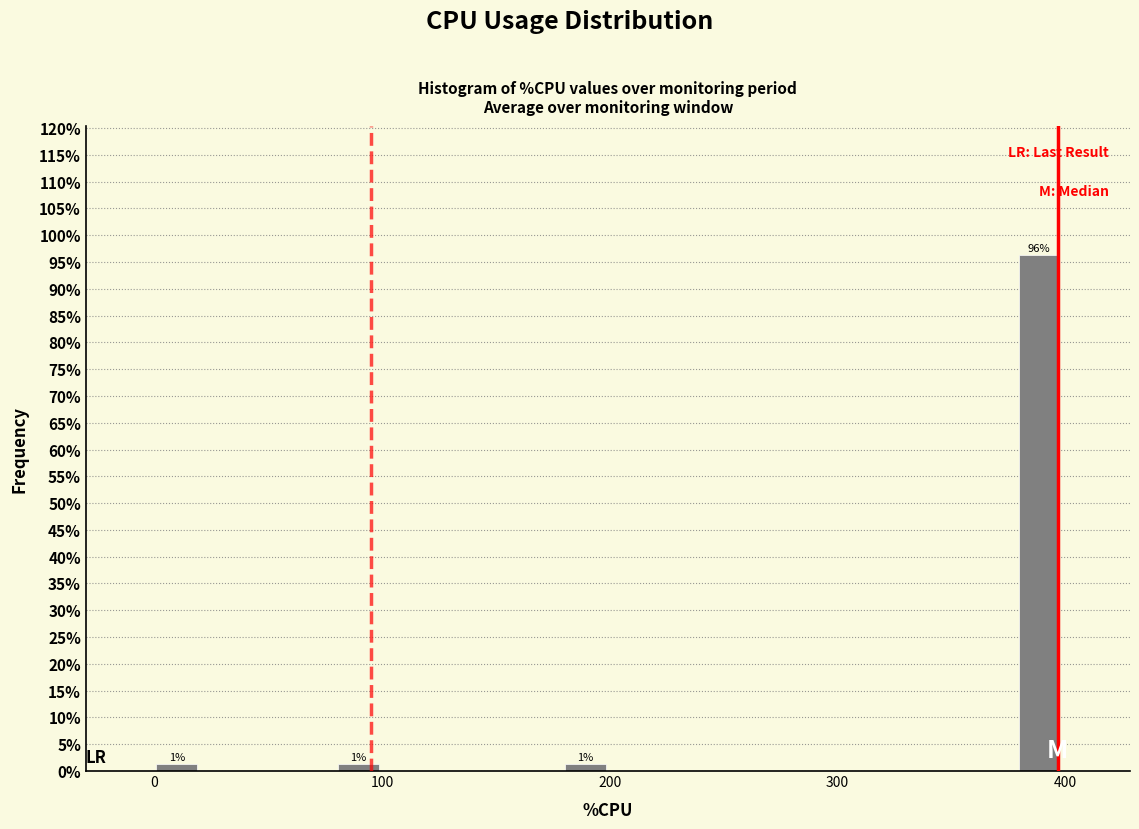

Read against the x-axis, roughly where is the centre of the tallest bar?

390